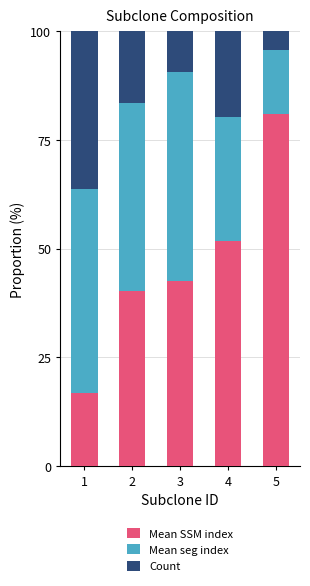

Reading left to right, list the values for the Mean SSM index series.

1=16.9	2=40.2	3=42.6	4=51.7	5=81.1